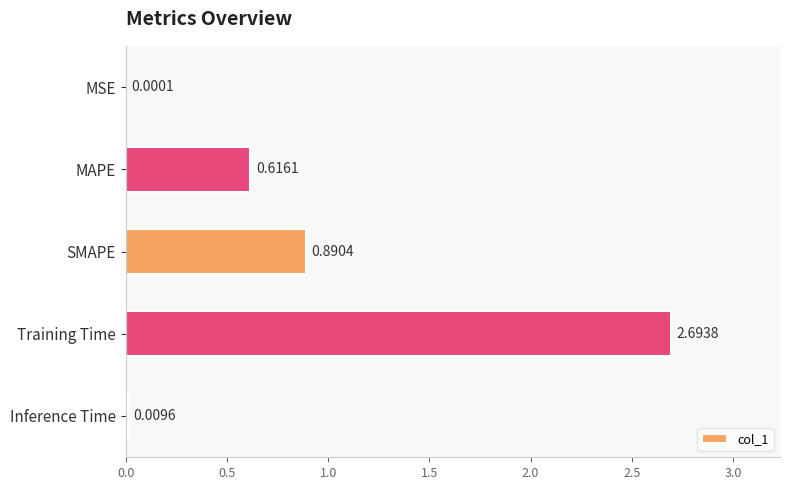

Between Training Time and MSE, which is larger?

Training Time